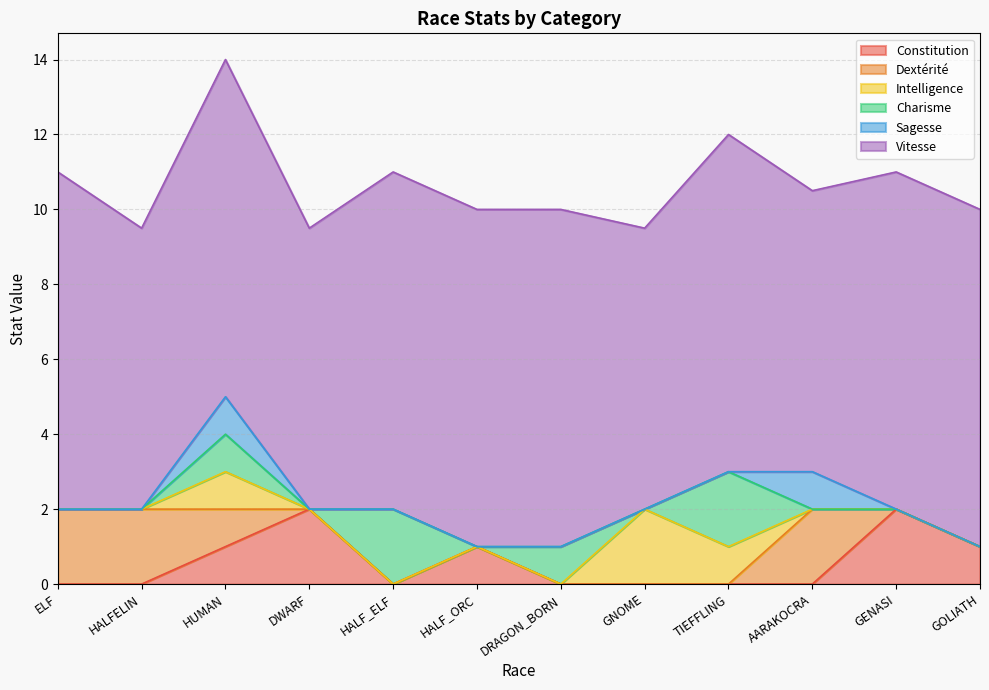

What is the label of the 2nd point from the right?

GENASI